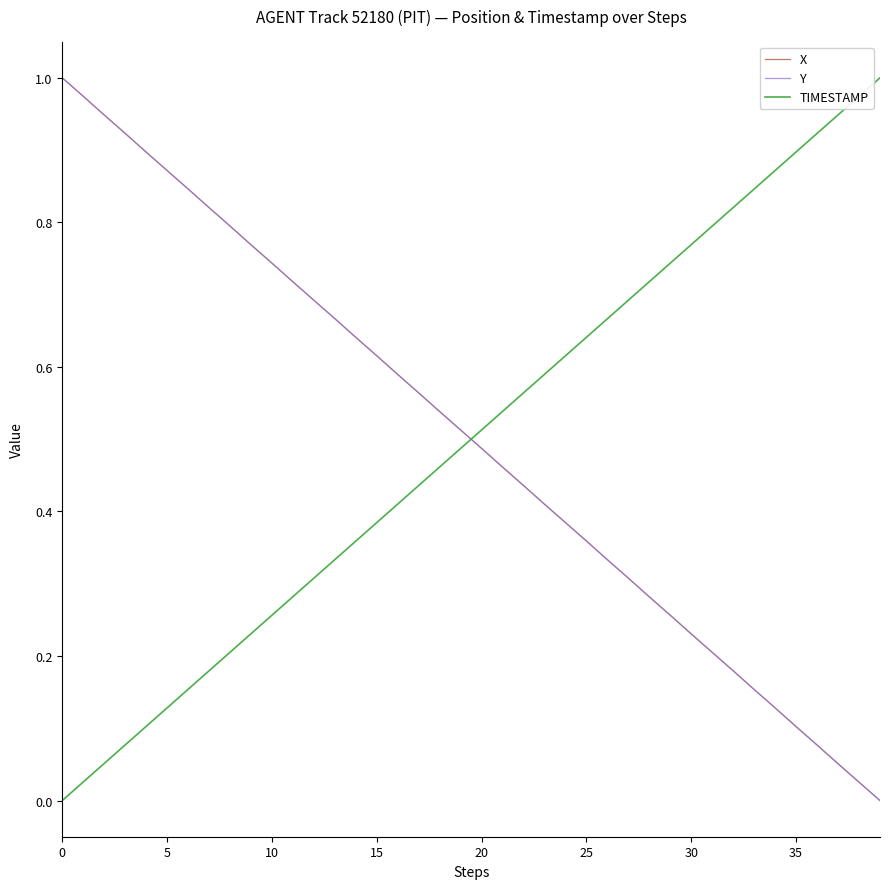

Which series ends up on top after the final intersection of Y and TIMESTAMP?

TIMESTAMP